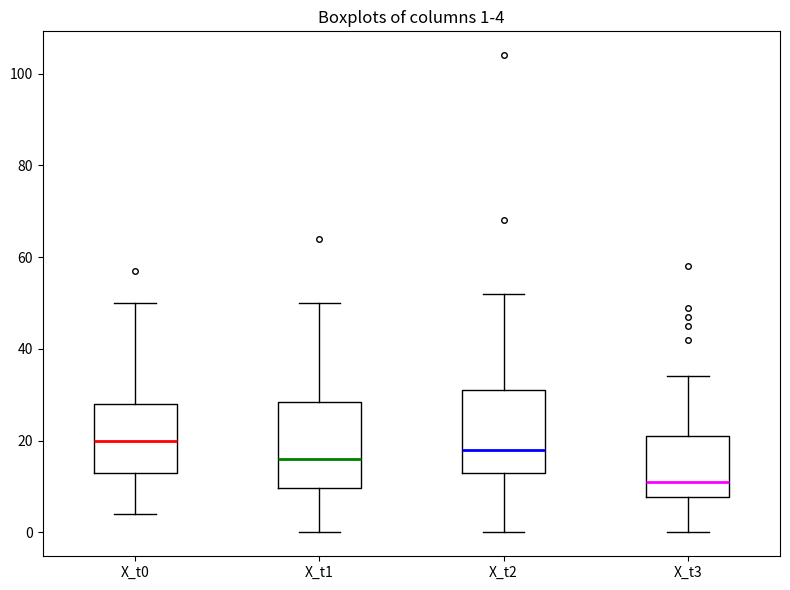

Which box has the highest median line?

X_t0